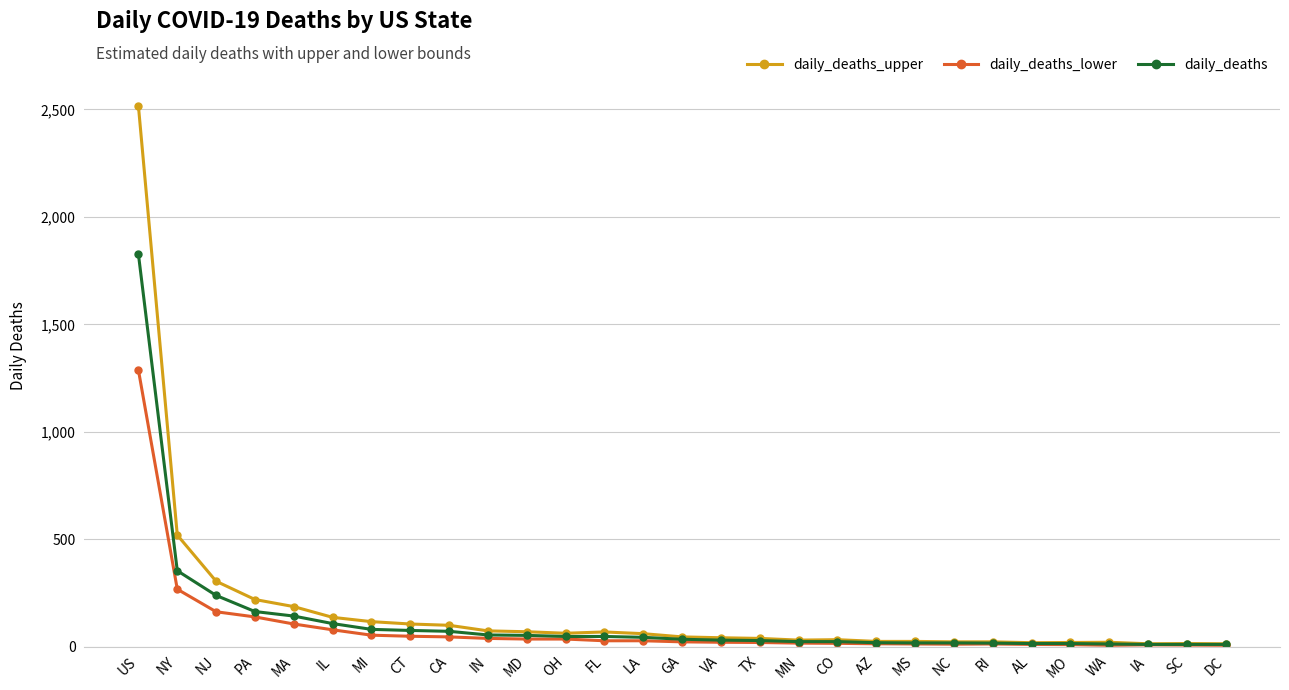

What value does the daily_deaths series have at AL?

14